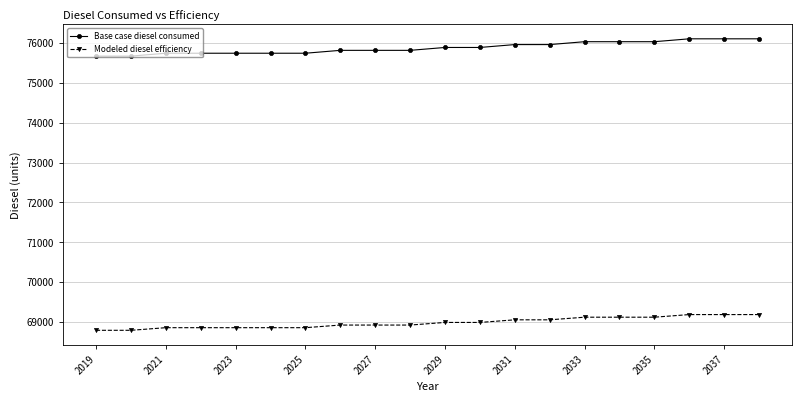

What is the value of the Base case diesel consumed point at the 2nd from the left?

75672.8